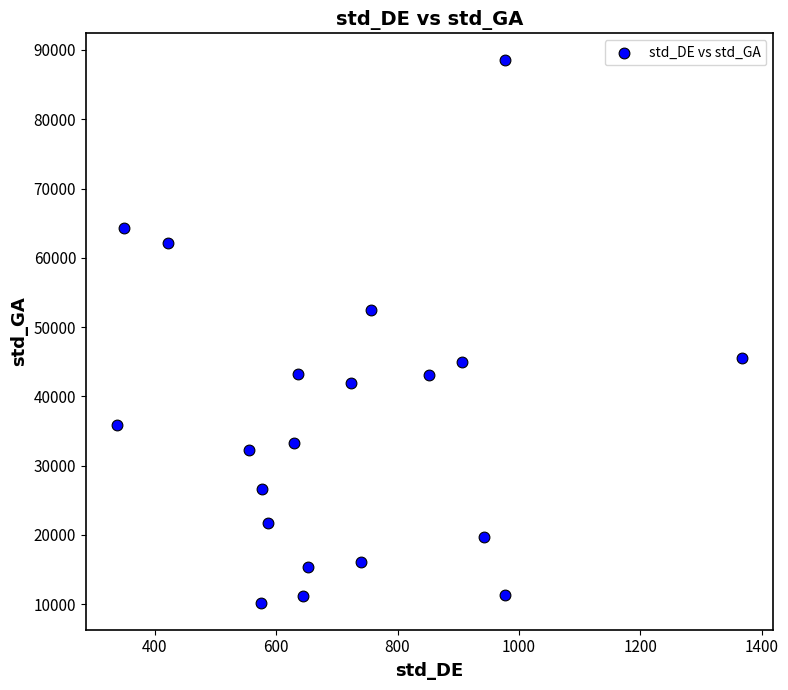

What is the range of X values (max minus min)?

1029.2